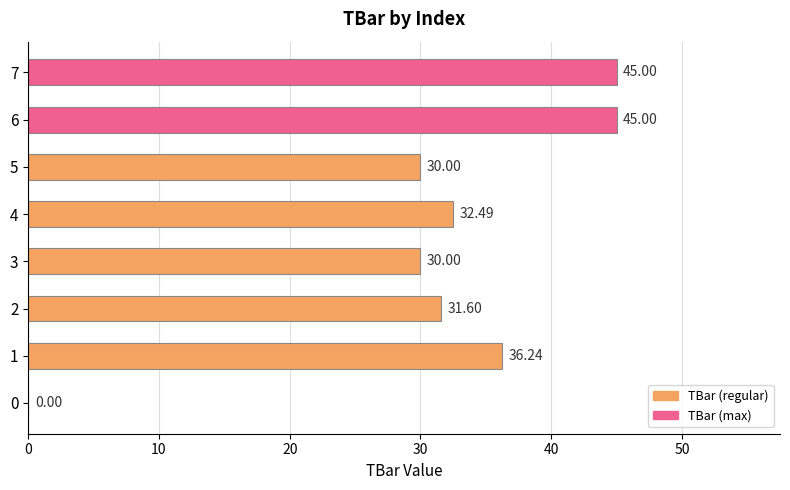

What is the sum of all values?

250.3